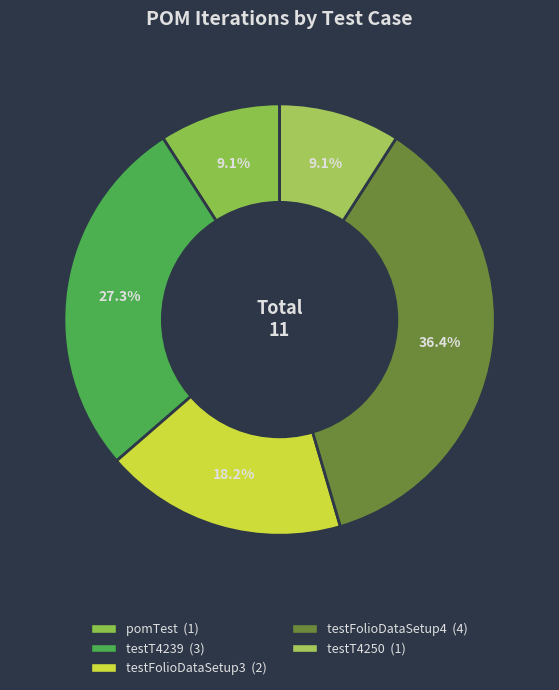

Which category has the biggest portion of the pie?

testFolioDataSetup4